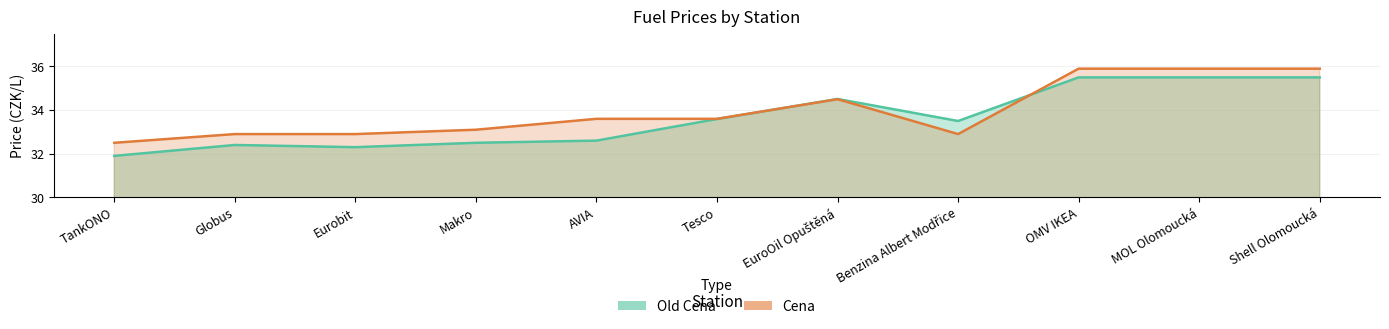

Reading right to left, transcribe all the data shown in this chart.

Old Cena: 35.5	35.5	35.5	33.5	34.5	33.6	32.6	32.5	32.3	32.4	31.9
Cena: 35.9	35.9	35.9	32.9	34.5	33.6	33.6	33.1	32.9	32.9	32.5